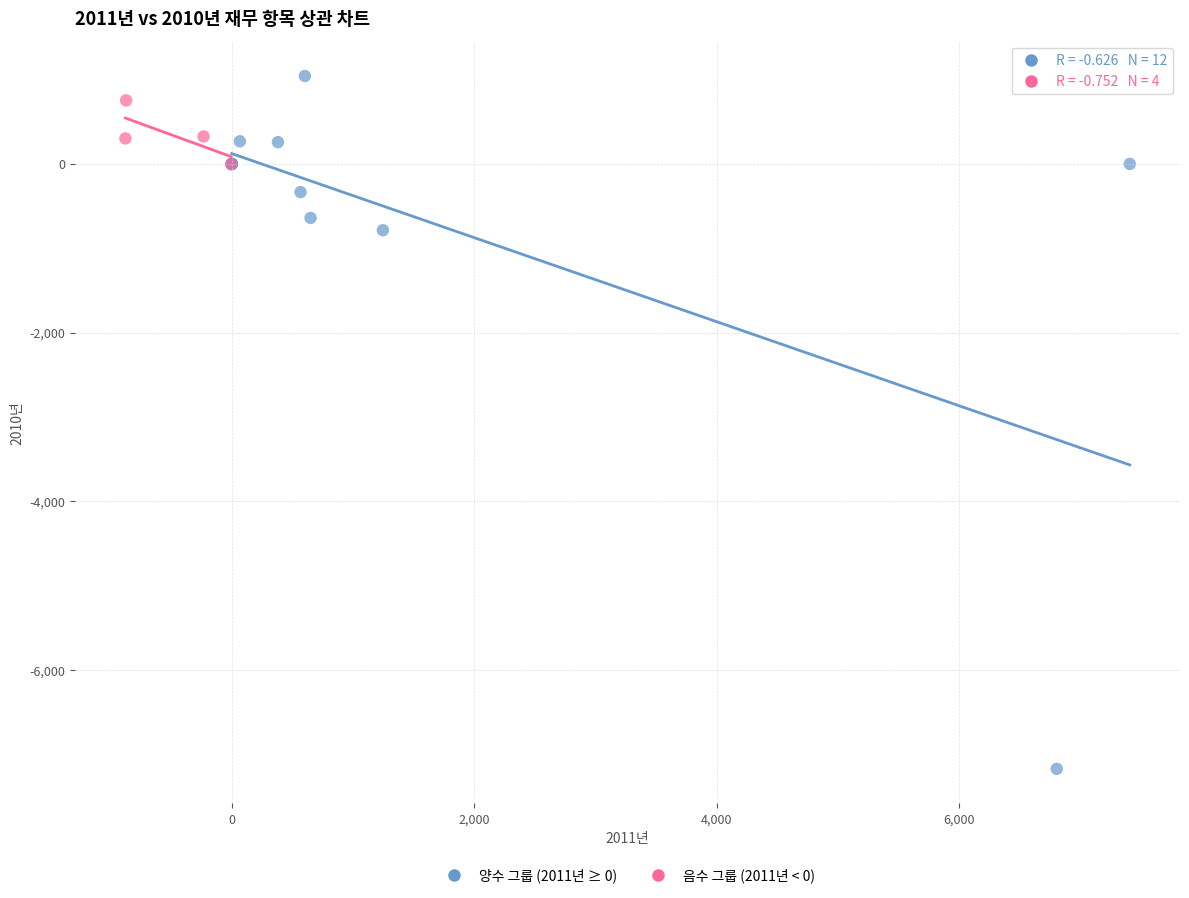

Which series has the largest Y range (max minus min)?

양수 그룹 (2011년 ≥ 0)